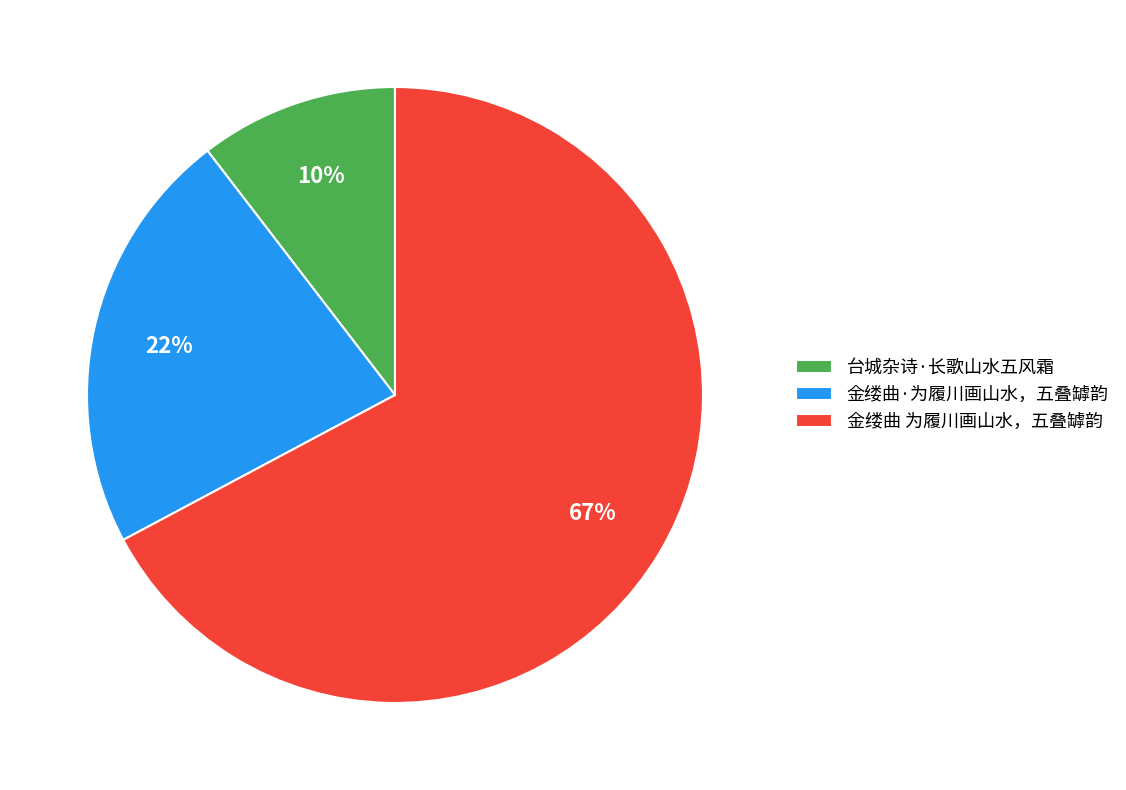

How many slices are in this pie chart?

3